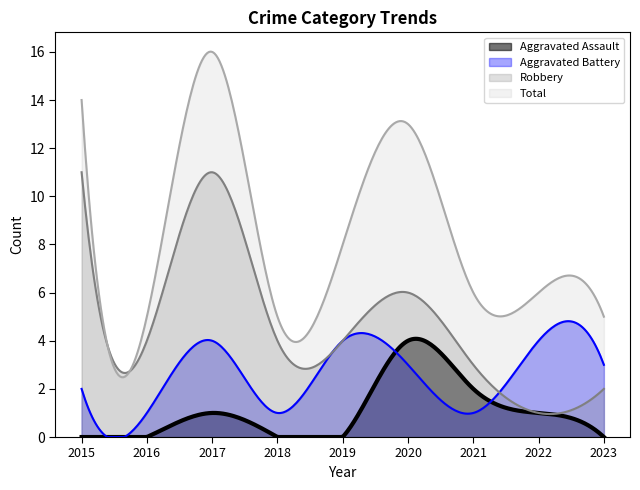

Where is Total nearest to the value 10?

2019